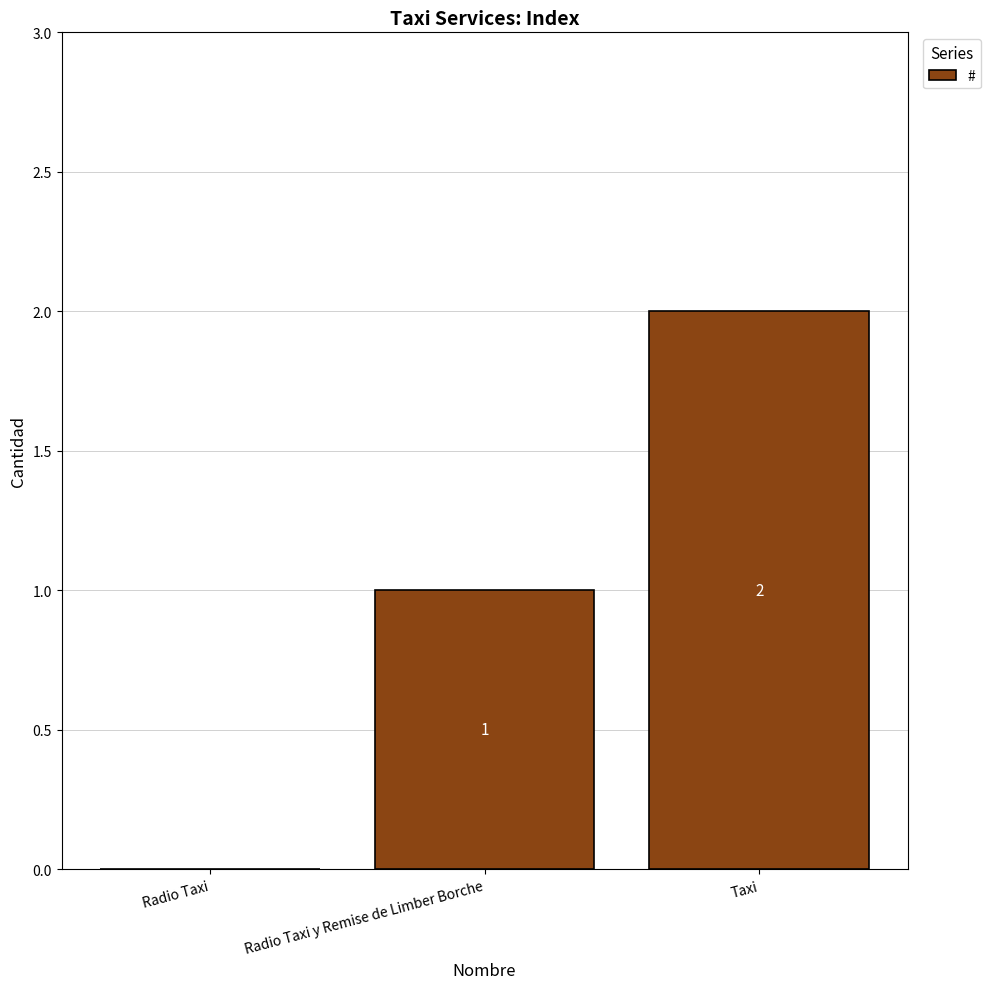

True or false: the data shows 2 at Taxi.

True